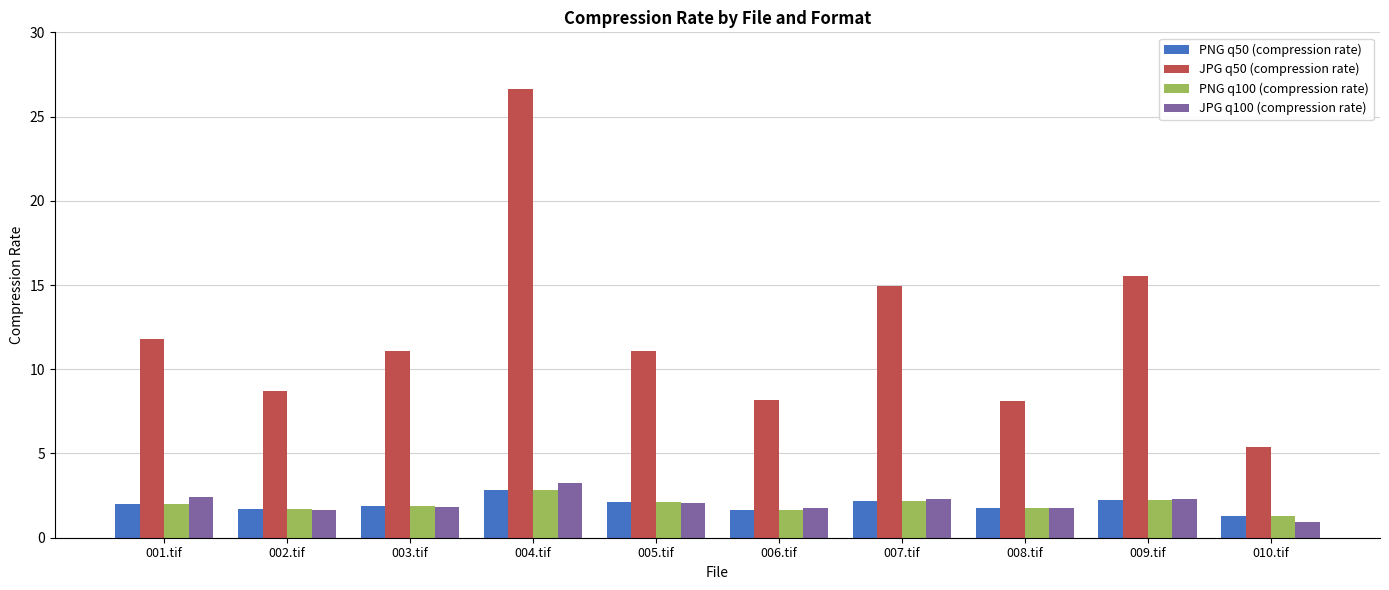

Is the value of JPG q100 (compression rate) at 010.tif greater than the value of PNG q100 (compression rate) at 004.tif?

No